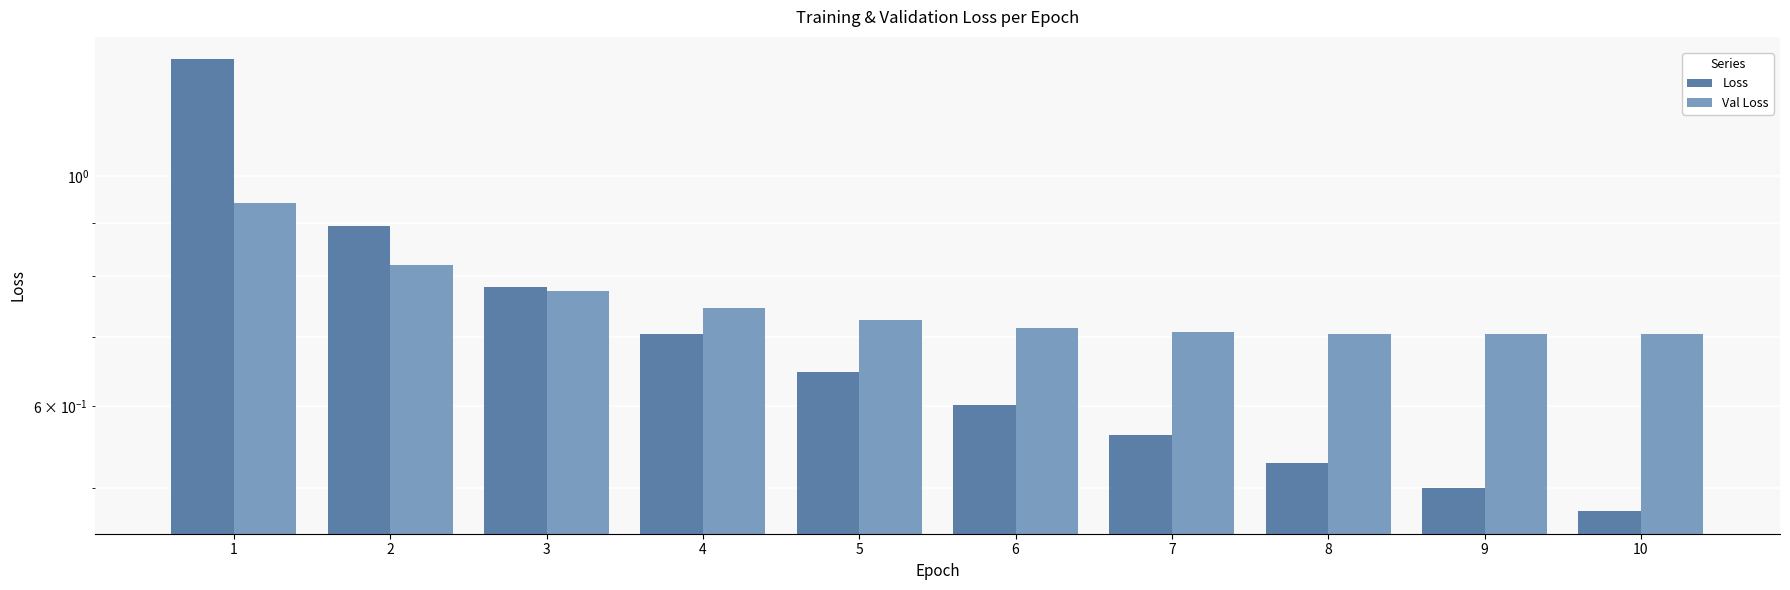

True or false: Val Loss has a value of 0.9 at 1.

True